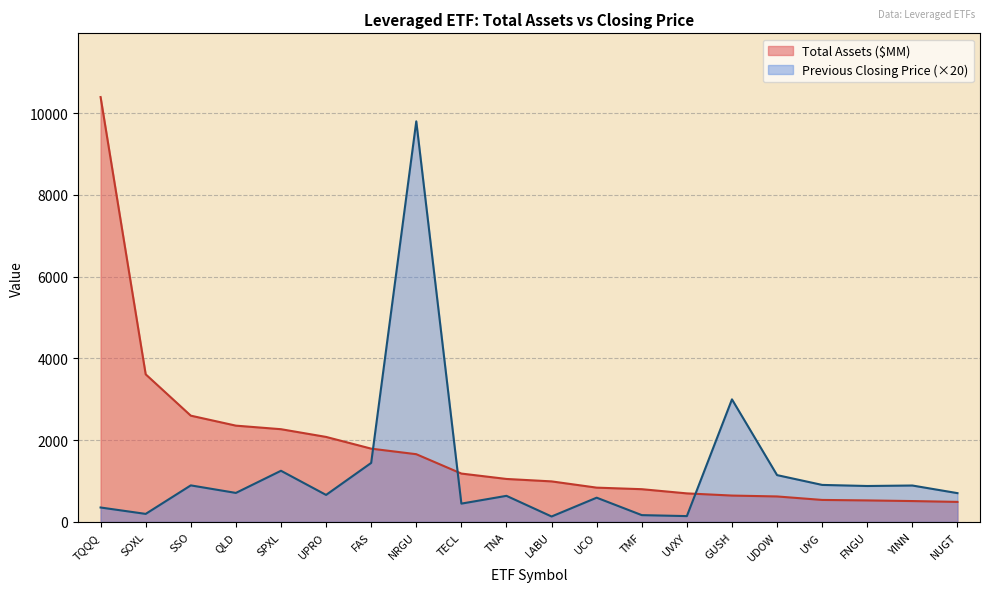

What is the value of the Previous Closing Price point at the 1st from the left?

351.8